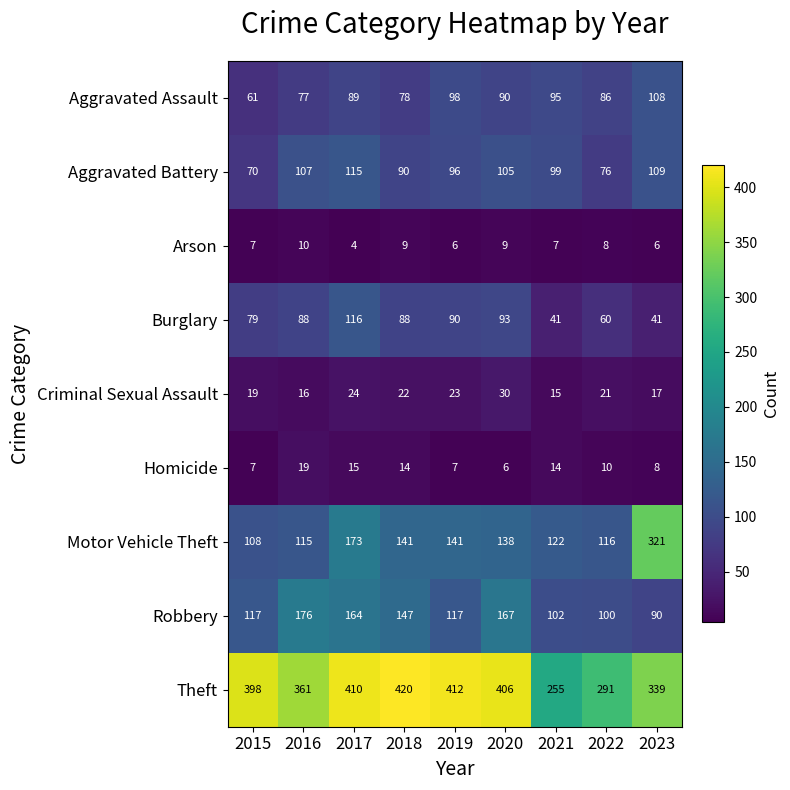

List the series in order of their peak value, highest first.

Theft, Motor Vehicle Theft, Robbery, Burglary, Aggravated Battery, Aggravated Assault, Criminal Sexual Assault, Homicide, Arson